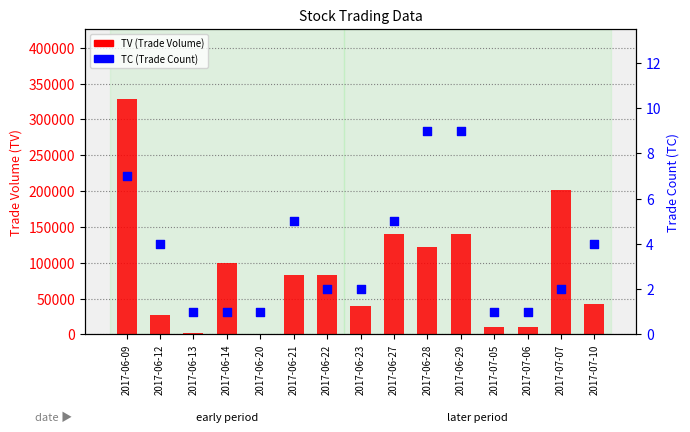

Which series has the largest Y range (max minus min)?

TV (Trade Volume)